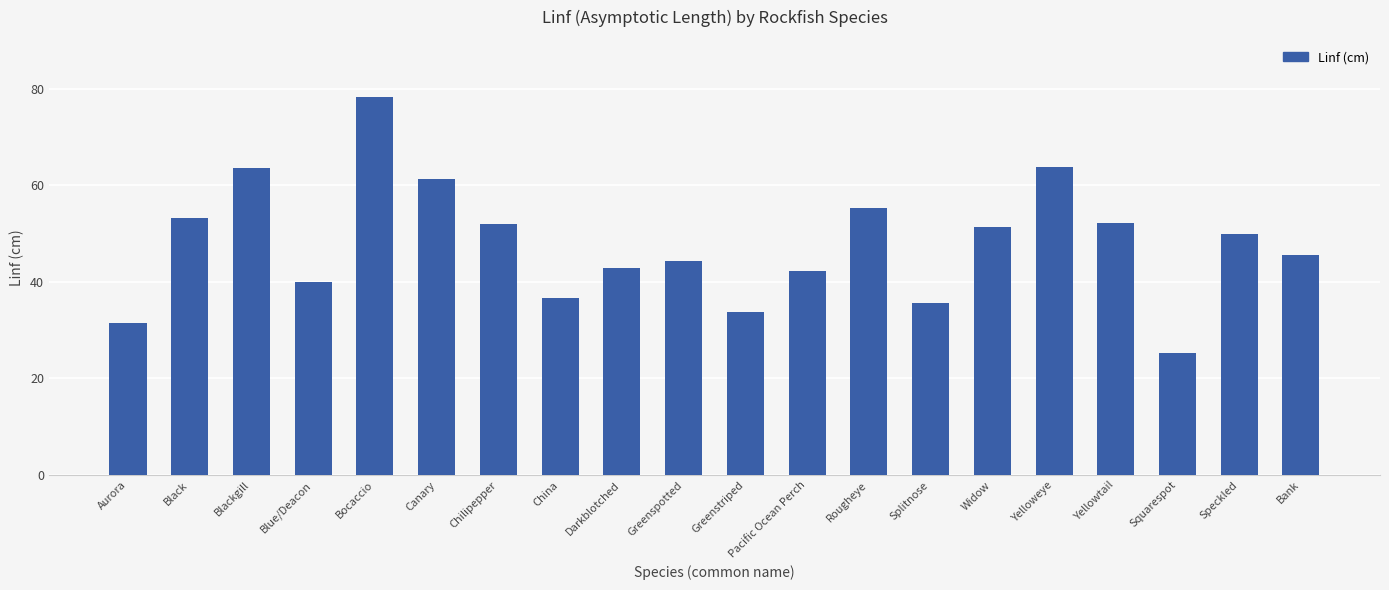

At which label does the data first exceed 49?

Black